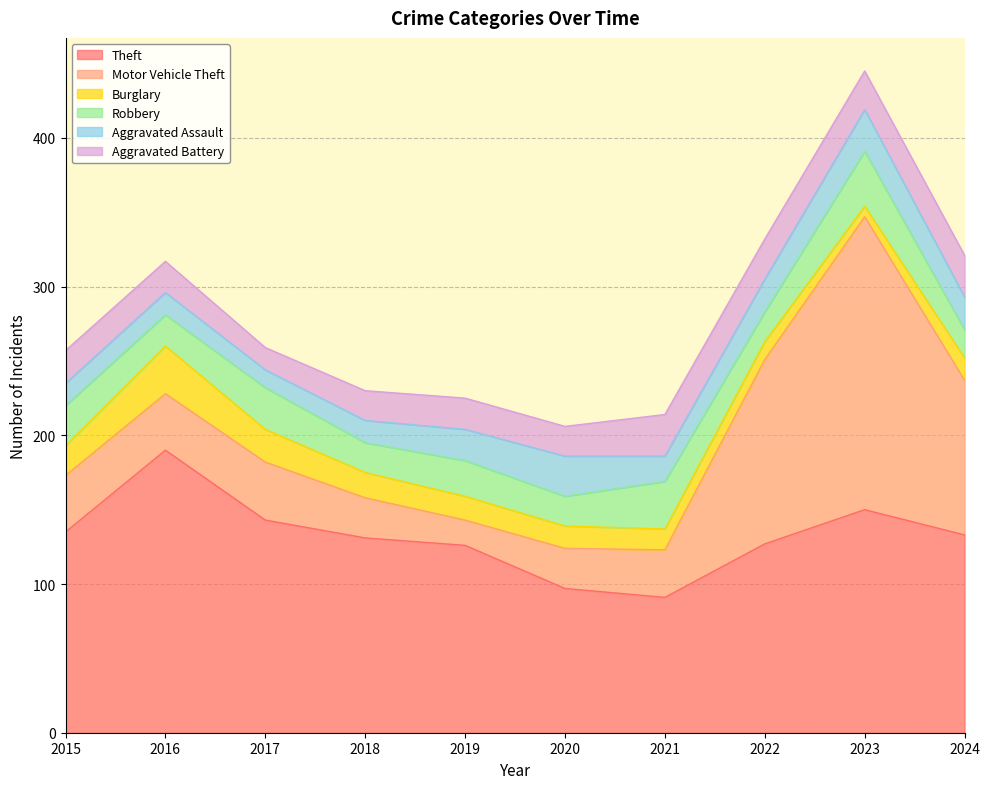

True or false: Aggravated Assault and Theft cross at least once.

False